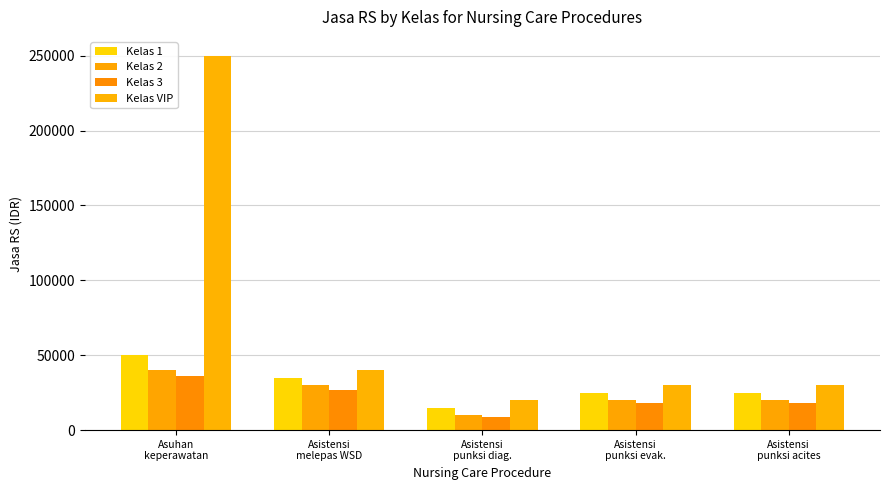

What is the highest value of the Kelas VIP series?

250000